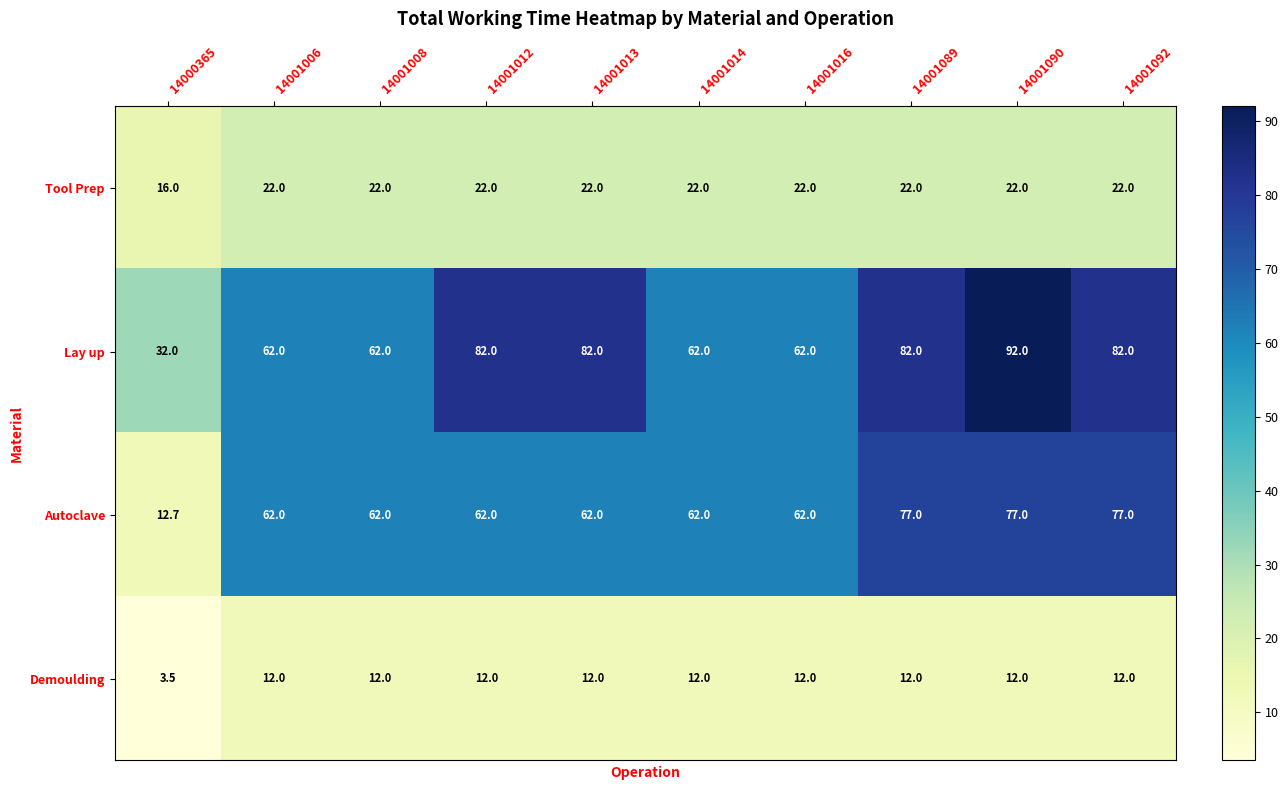

At which category is the sum across all series the highest?

14001090